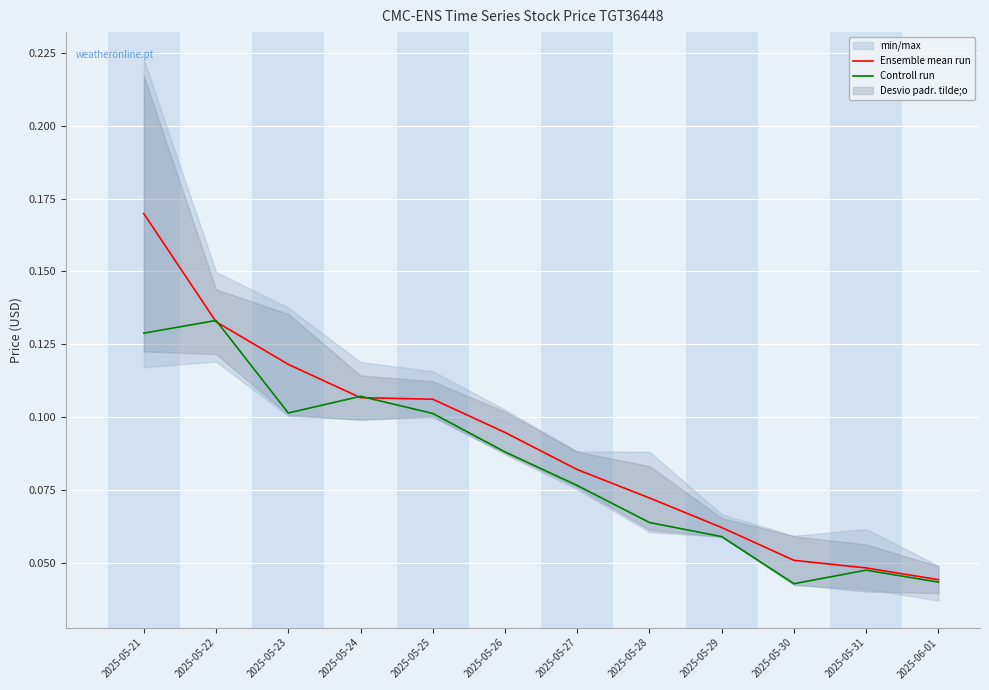

How many Controll run values are between 0 and 1?

12